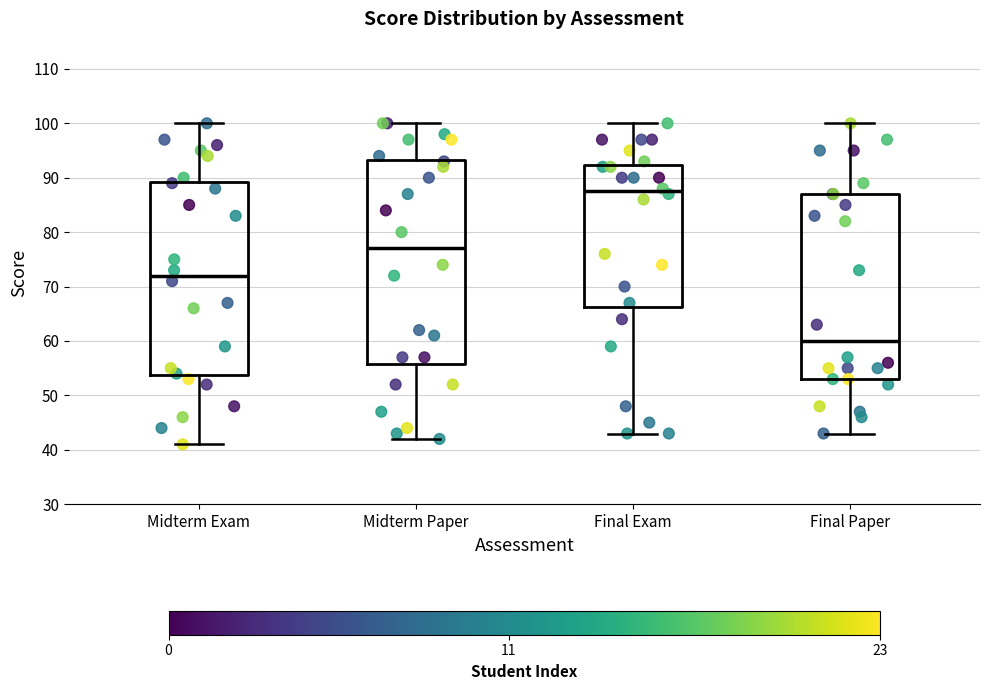

Where does the lower whisker of the box for Final Exam end on the y-axis? The values are not printed on the chart, so give them approximately, as read against the axis.

43